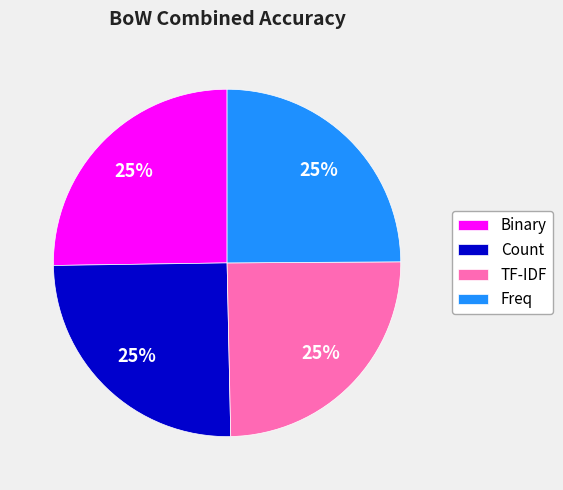

Is there a majority slice in this chart?

No